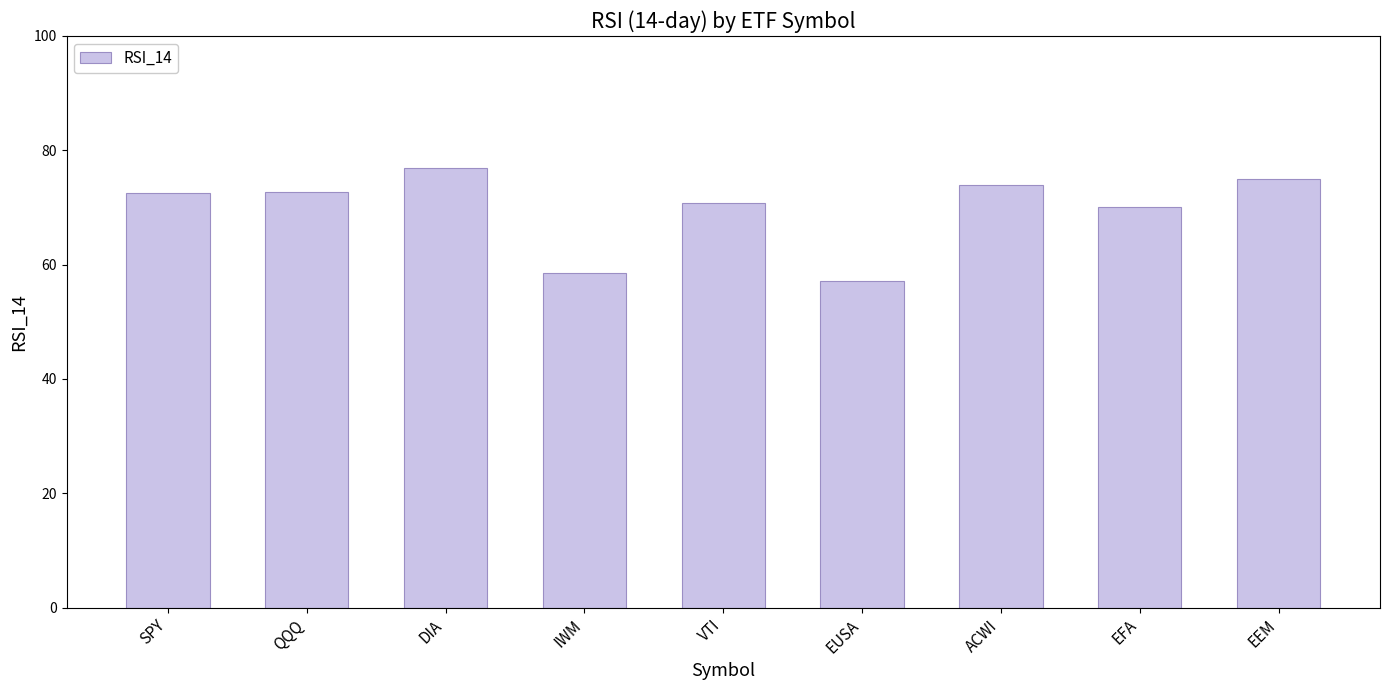

What value does the data have at VTI?

70.8